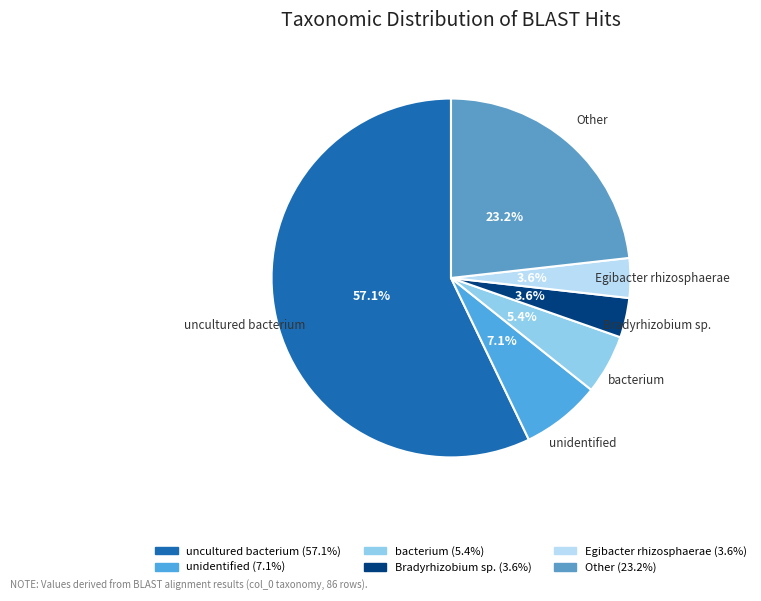

Does uncultured bacterium account for over 50% of the chart?

Yes